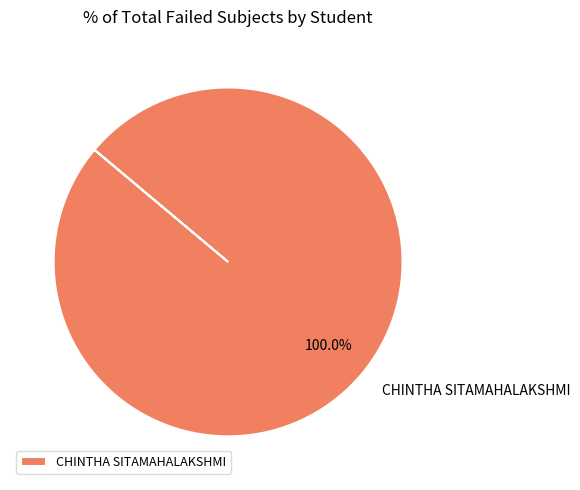

Rank the categories by value from lowest to highest.

CHINTHA SITAMAHALAKSHMI